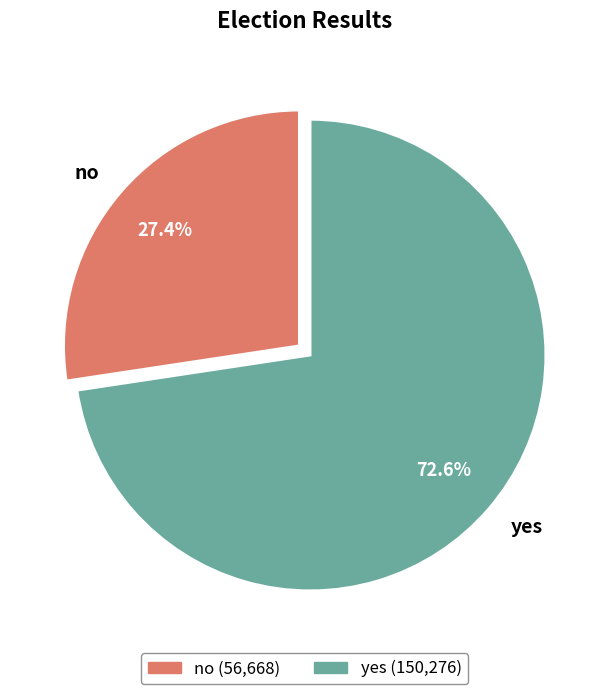

To the nearest percent, what is the combined percentage of yes and no?

100%